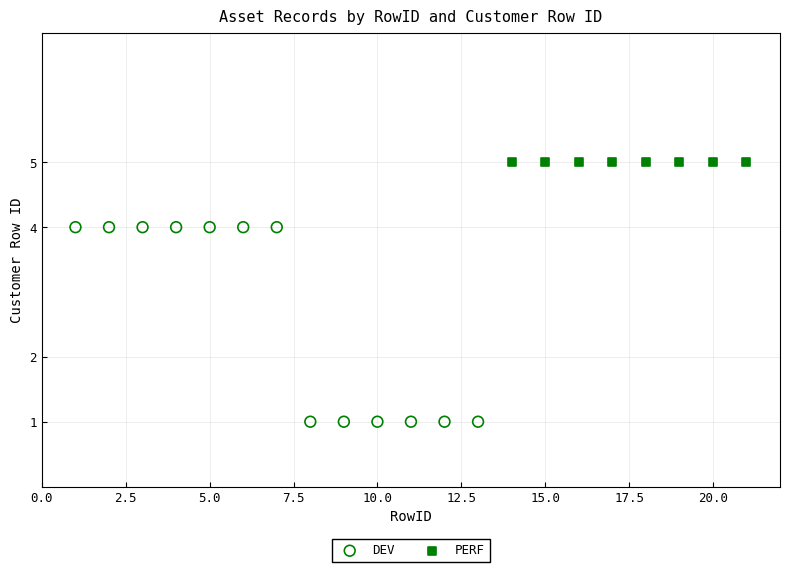

Which series reaches the maximum Y coordinate?

PERF